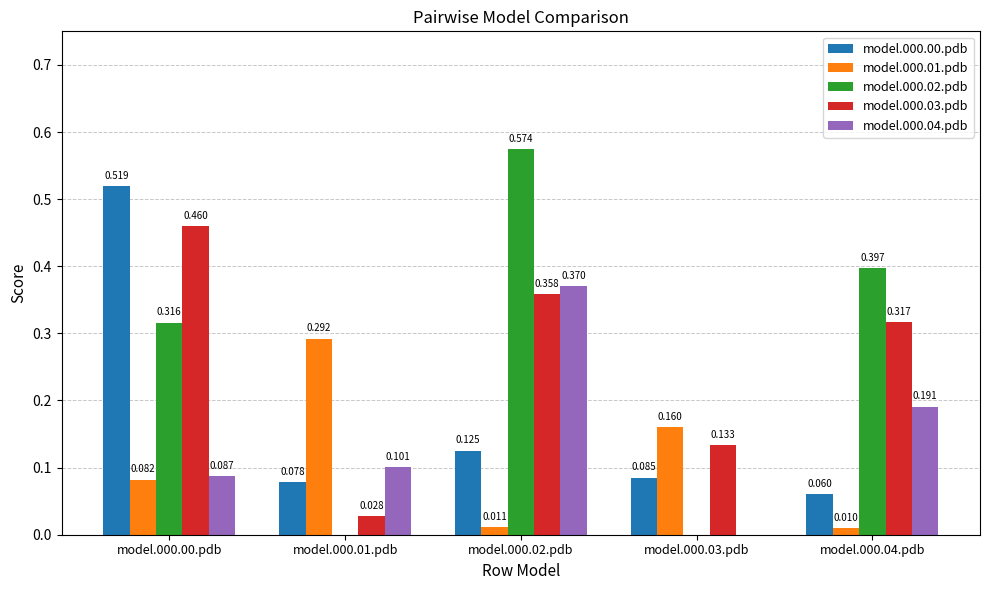

Is the value of model.000.02.pdb at model.000.03.pdb greater than the value of model.000.03.pdb at model.000.04.pdb?

No